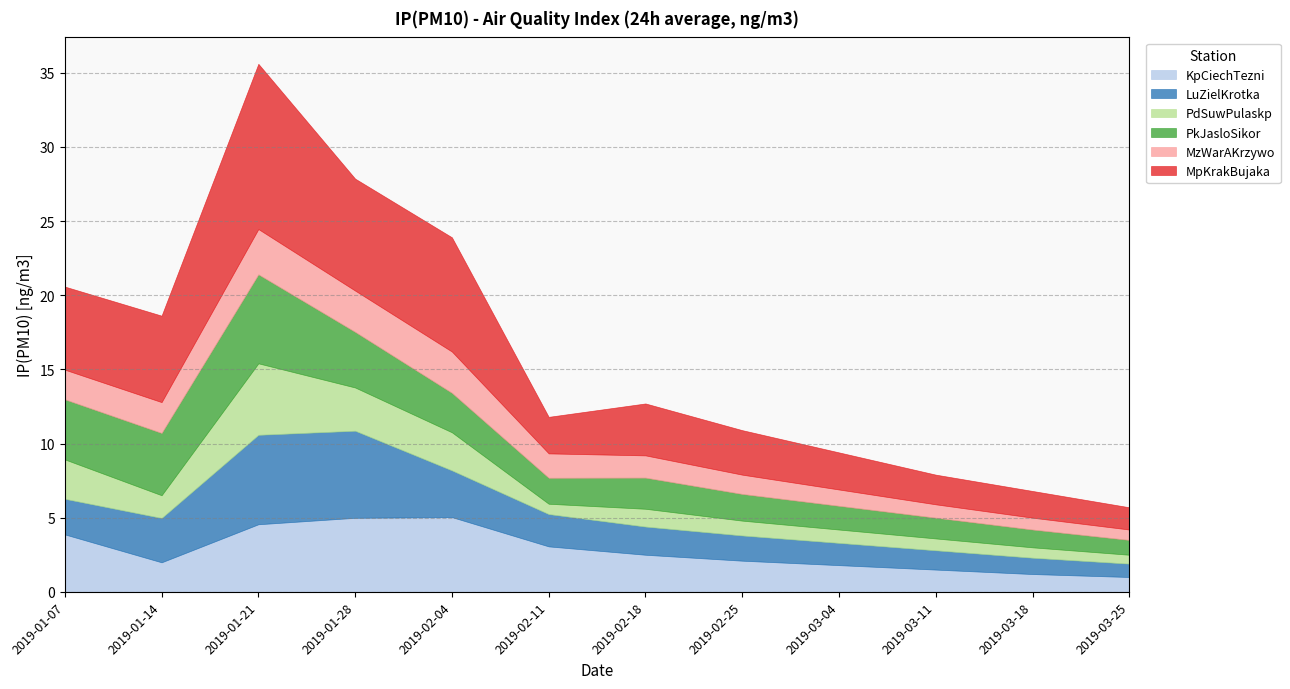

Reading left to right, transcribe all the data shown in this chart.

KpCiechTezni: 3.9	2.0	4.6	5.0	5.0	3.1	2.5	2.1	1.8	1.5	1.2	1.0
LuZielKrotka: 2.4	3.0	6.0	5.9	3.1	2.2	1.9	1.7	1.5	1.3	1.1	0.9
PdSuwPulaskp: 2.7	1.5	4.8	2.9	2.6	0.7	1.2	1.0	0.9	0.8	0.7	0.6
PkJasloSikor: 4.0	4.2	6.0	3.8	2.7	1.8	2.1	1.8	1.6	1.4	1.2	1.0
MzWarAKrzywo: 2.0	2.1	3.1	2.8	2.8	1.6	1.5	1.3	1.1	0.9	0.8	0.7
MpKrakBujaka: 5.6	5.8	11.1	7.5	7.7	2.5	3.5	3.0	2.5	2.0	1.8	1.5